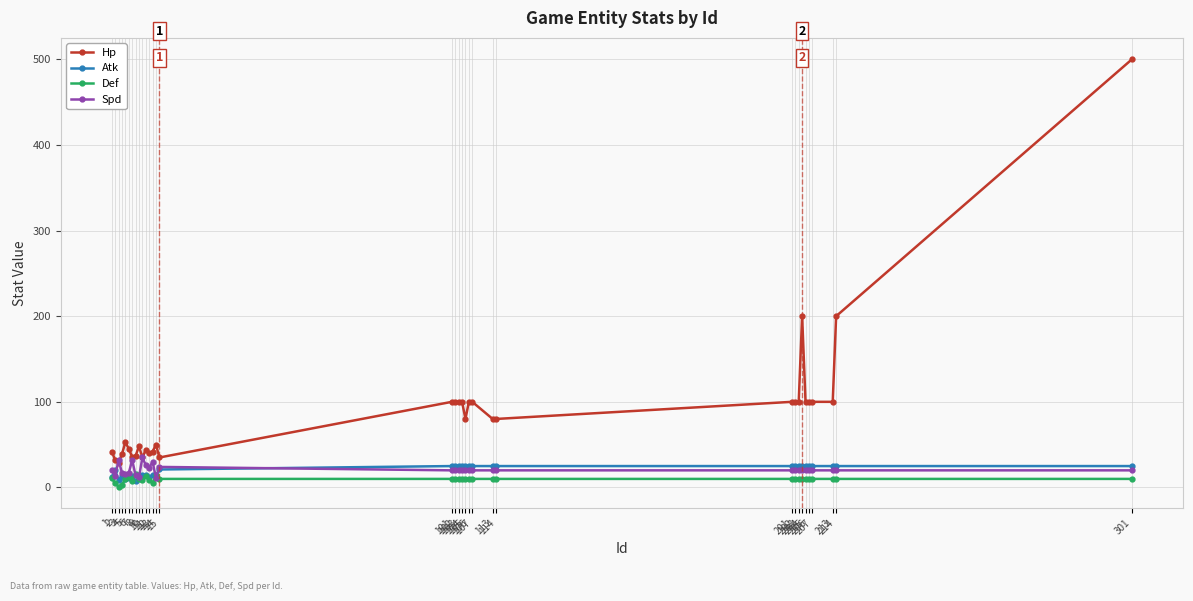

The value of Hp at 4 is 10. True or false?

False